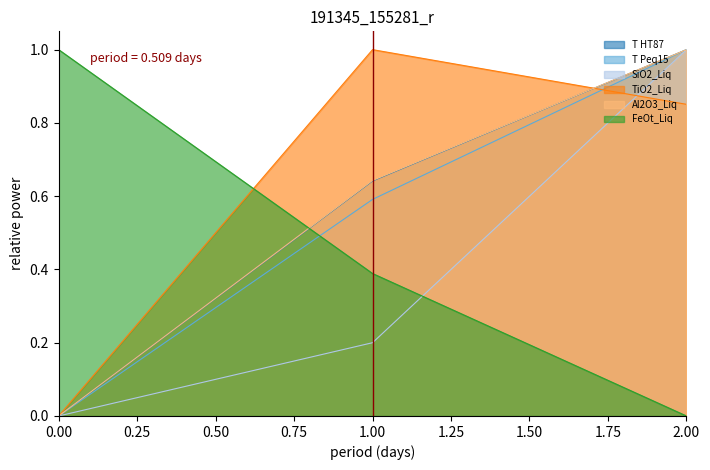

Rank the series at 2 from highest to lowest value.

T HT87, T Peq15, SiO2_Liq, Al2O3_Liq, TiO2_Liq, FeOt_Liq